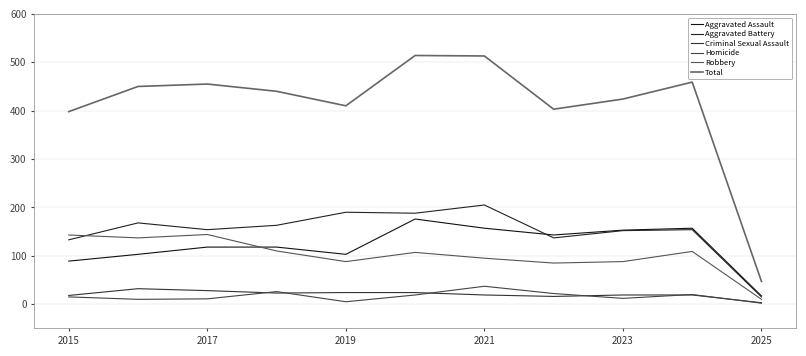

Does the chart have visible grid lines?

Yes